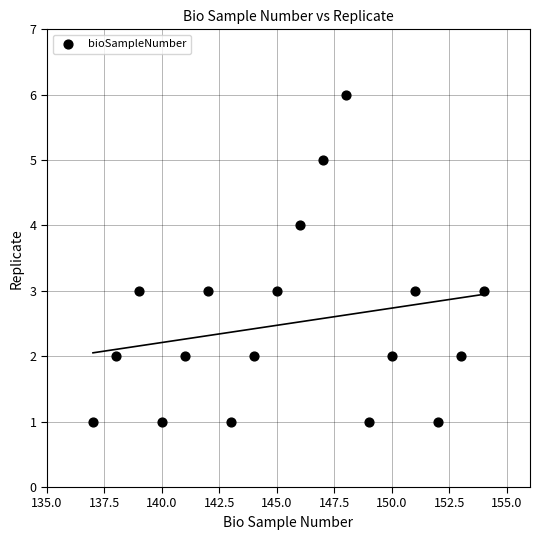

What is the range of Y values (max minus min)?

5